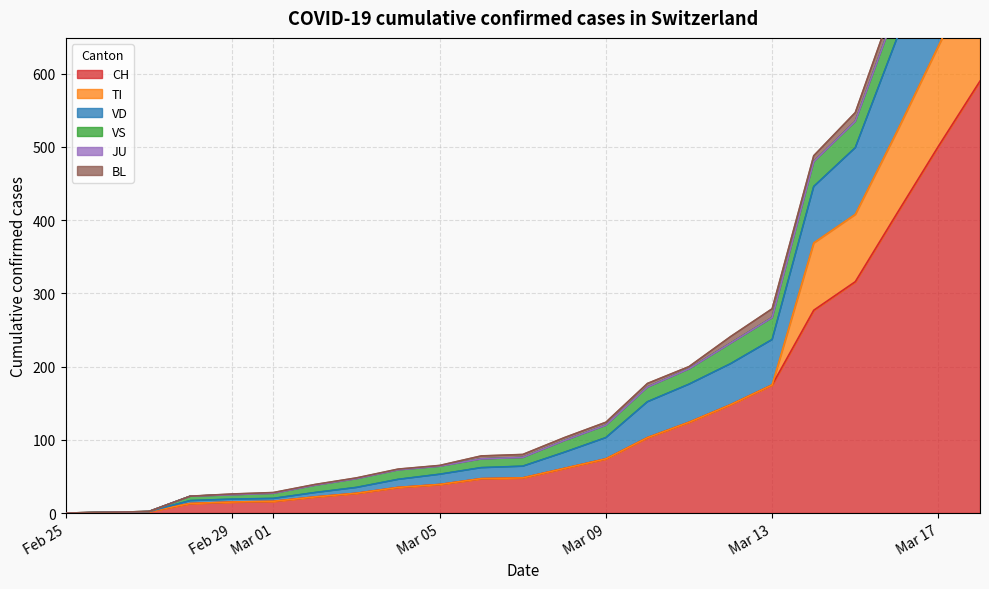

What are all the series names shown in the legend?

CH, TI, VD, VS, JU, BL